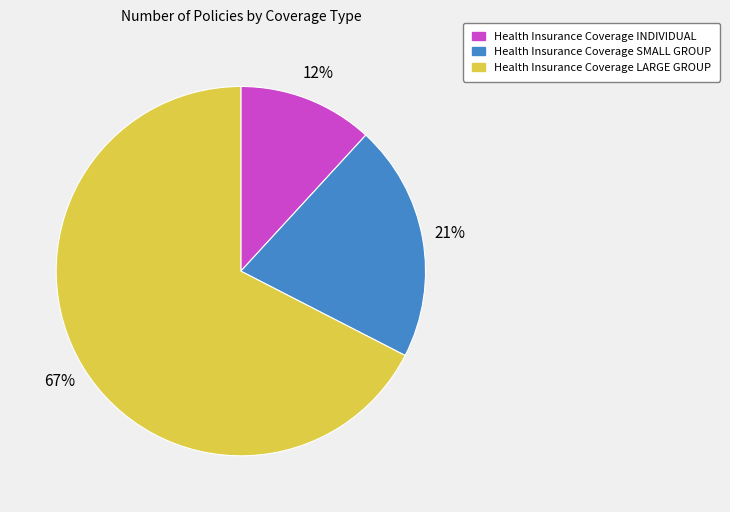

Between Health Insurance Coverage INDIVIDUAL and Health Insurance Coverage SMALL GROUP, which is larger?

Health Insurance Coverage SMALL GROUP